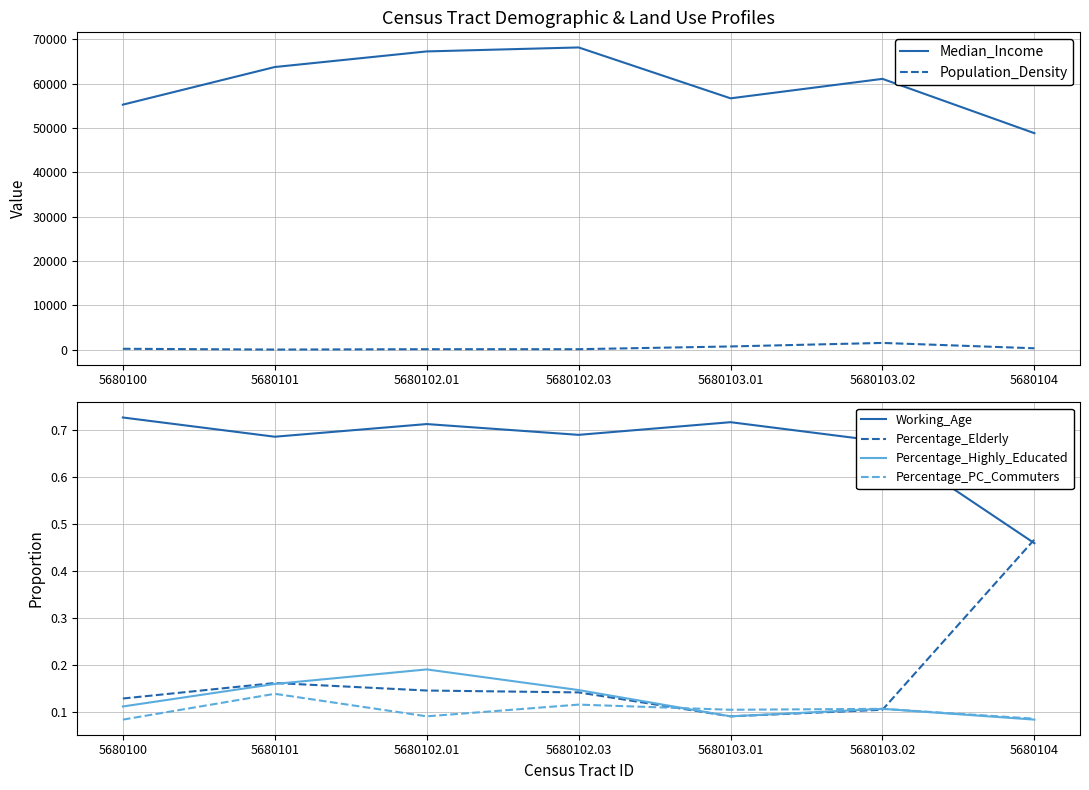

How many lines are shown in the chart?

6